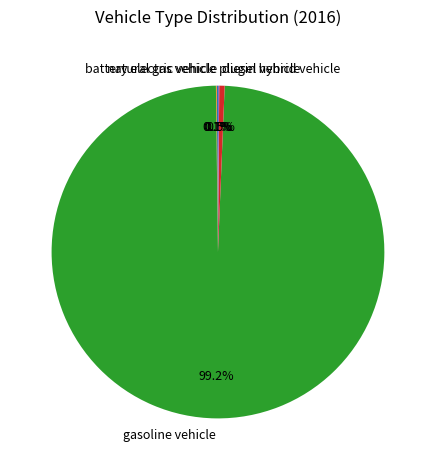

Does gasoline vehicle represent more than half of the total?

Yes